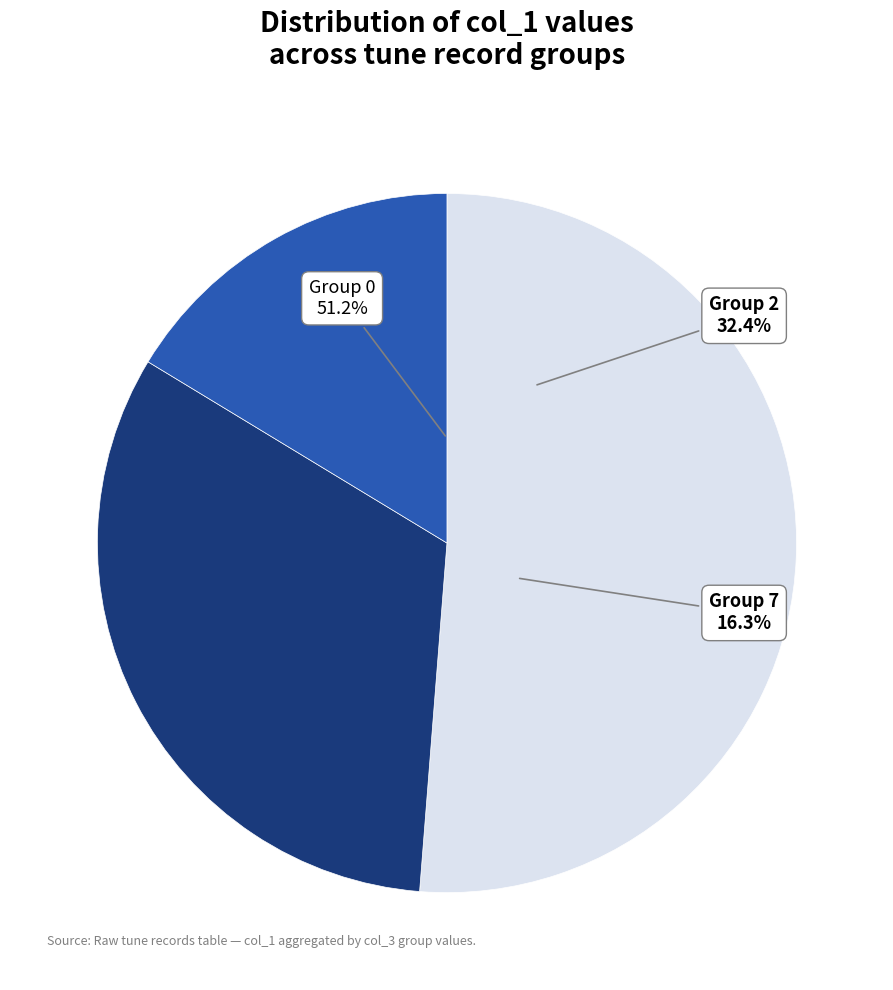

True or false: Charlie Mack's accounts for 1% of the total.

False